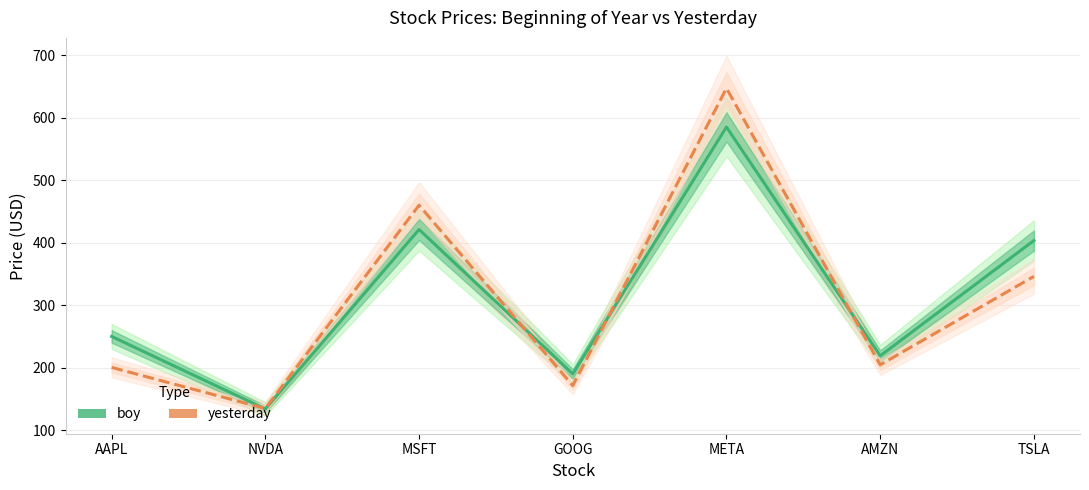

What is the difference between the boy values at AAPL and AMZN?

31.0